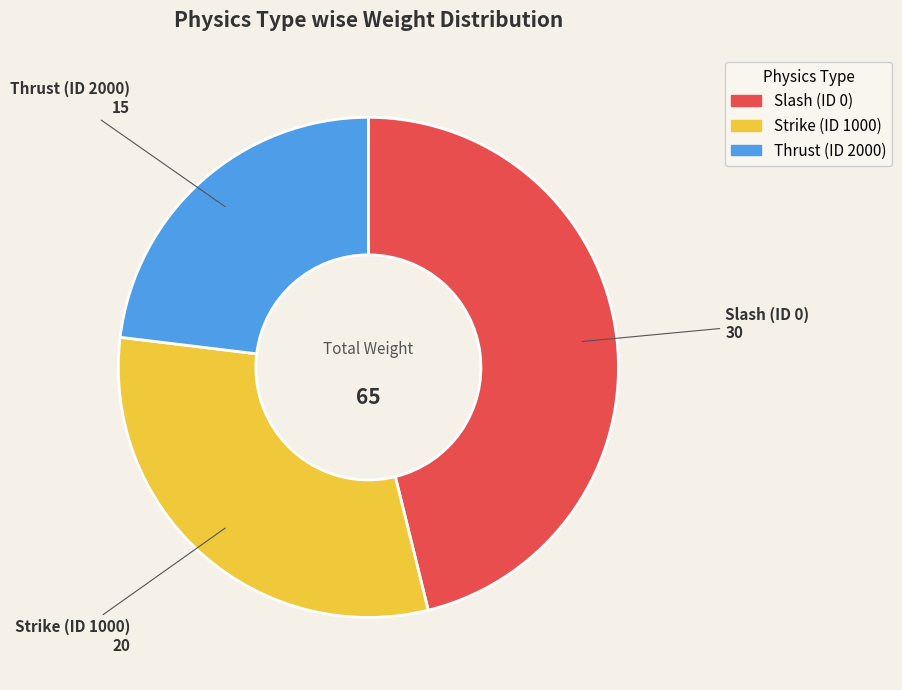

Does Strike (ID 1000) represent more than half of the total?

No